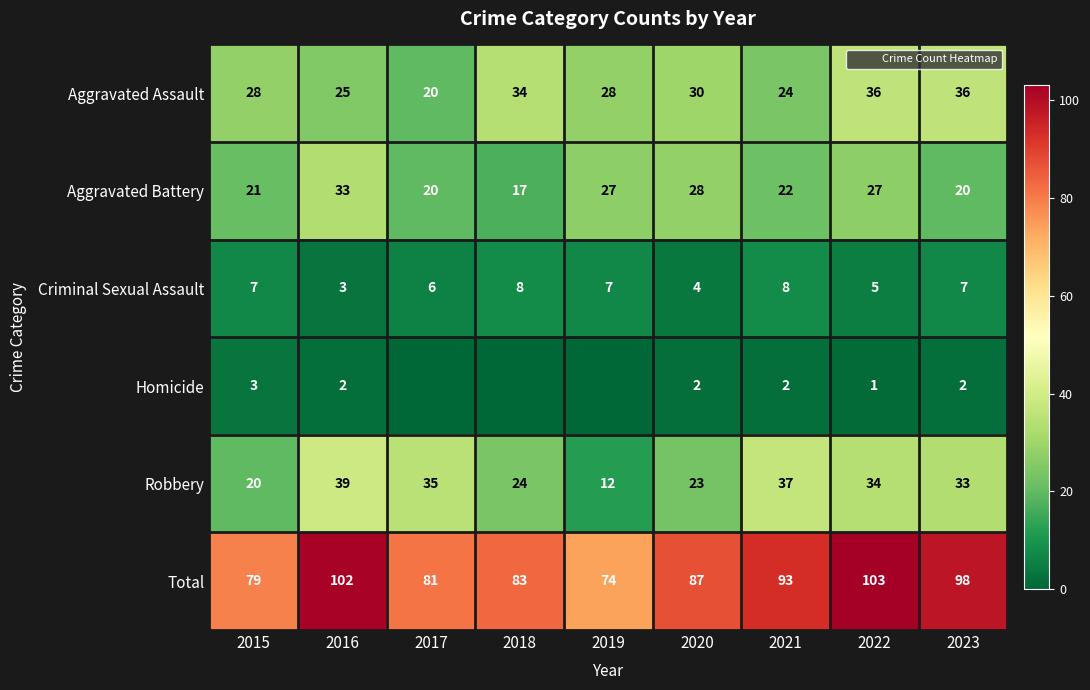

What is the difference between the maximum and minimum values in the Robbery series?

27